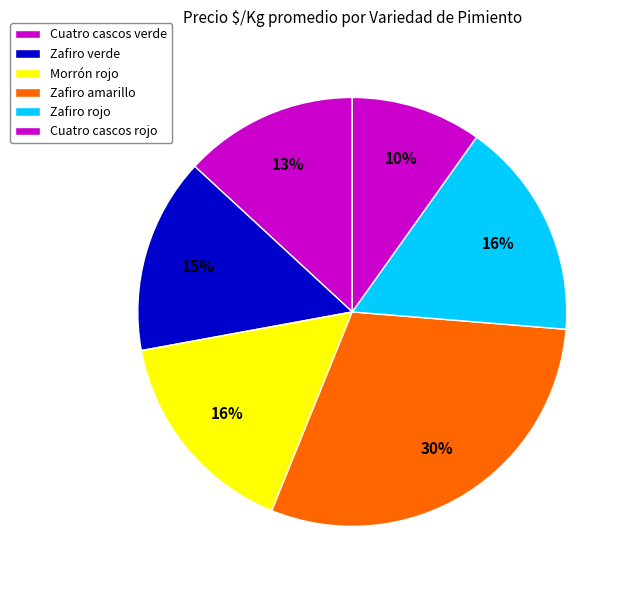

How many slices are in this pie chart?

6